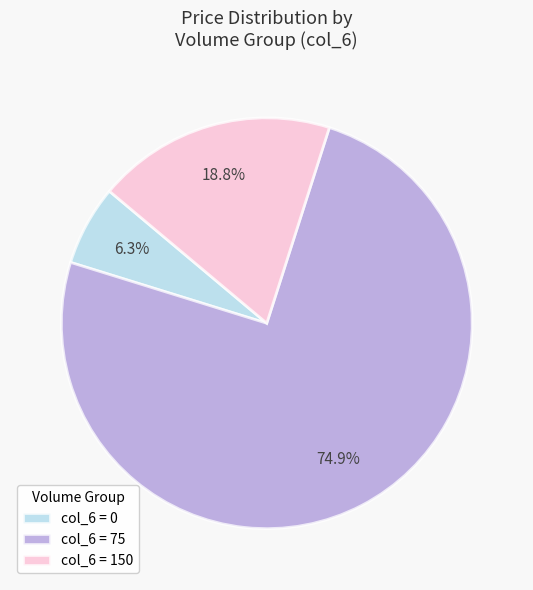

Which category has the smallest portion of the pie?

col_6 = 0